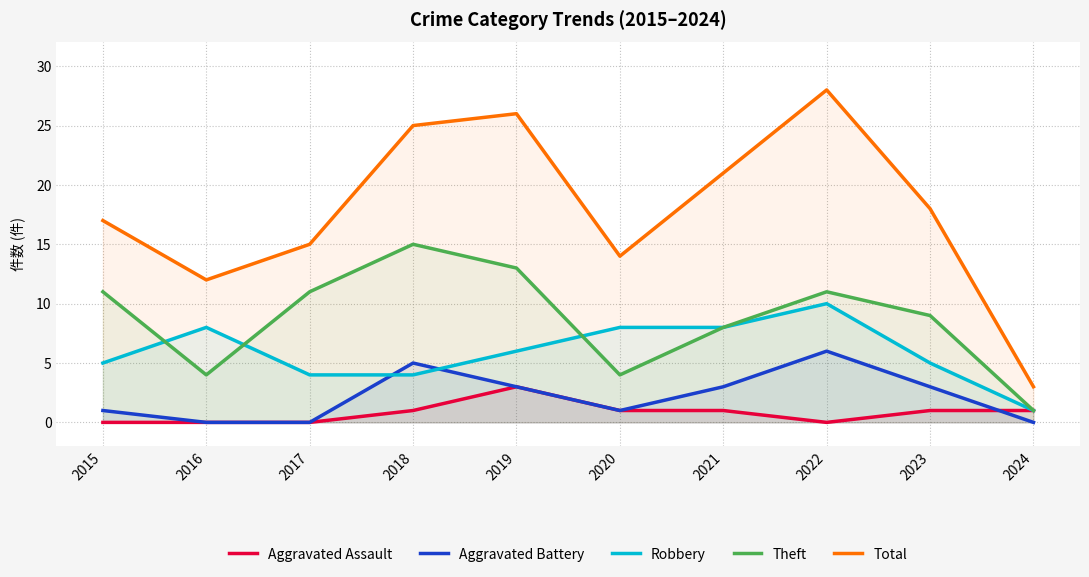

What is the difference between the highest and lowest values at 2018?

24